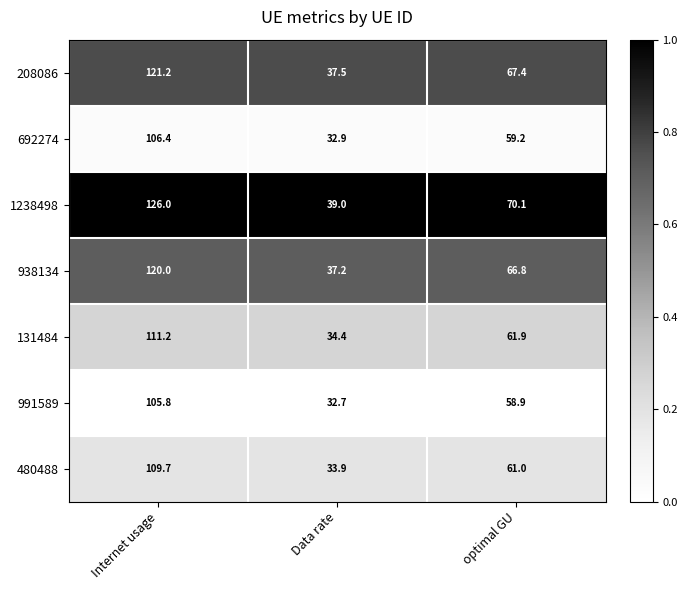

At which label is 480488 closest to 71?

optimal GU